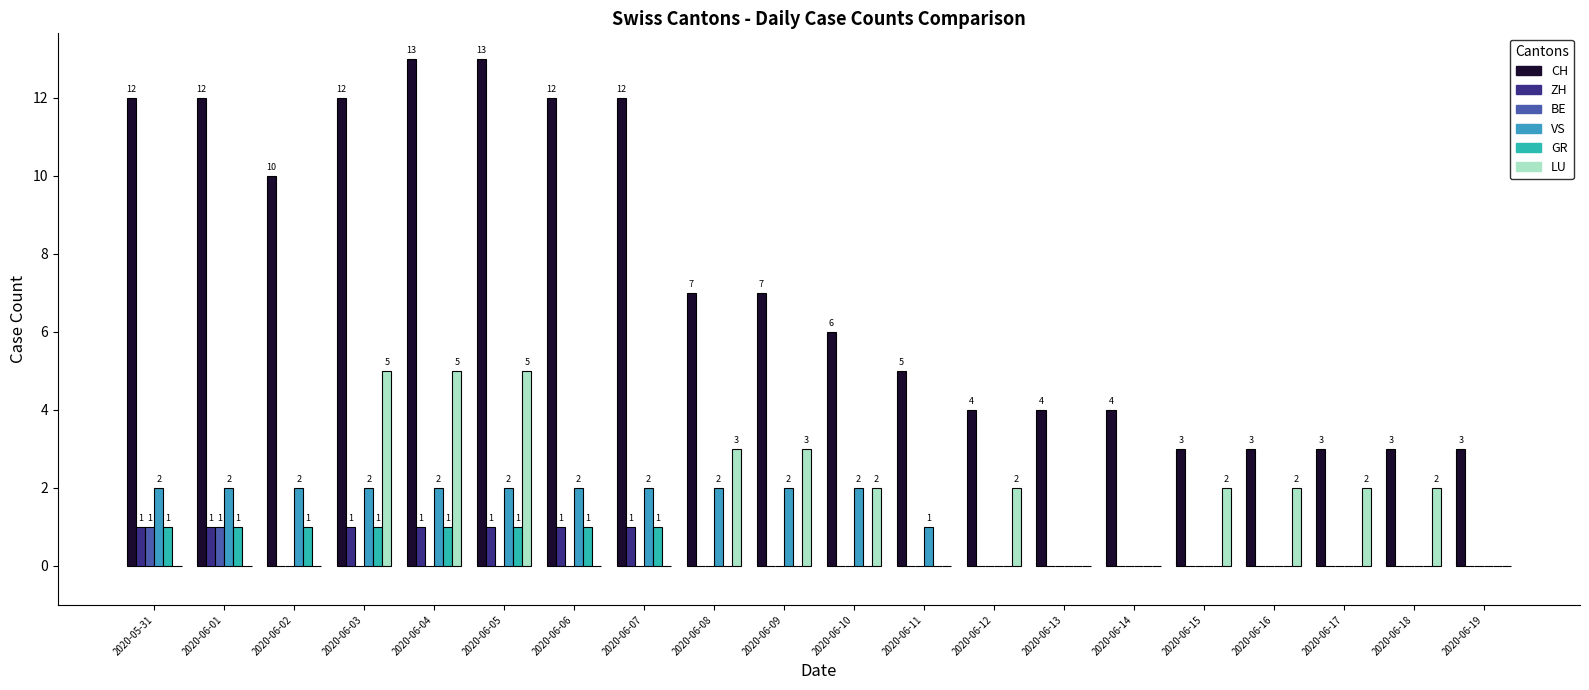

Reading left to right, what are all the values shown in this chart?

CH: 2020-05-31=12	2020-06-01=12	2020-06-02=10	2020-06-03=12	2020-06-04=13	2020-06-05=13	2020-06-06=12	2020-06-07=12	2020-06-08=7	2020-06-09=7	2020-06-10=6	2020-06-11=5	2020-06-12=4	2020-06-13=4	2020-06-14=4	2020-06-15=3	2020-06-16=3	2020-06-17=3	2020-06-18=3	2020-06-19=3
ZH: 2020-05-31=1	2020-06-01=1	2020-06-02=0	2020-06-03=1	2020-06-04=1	2020-06-05=1	2020-06-06=1	2020-06-07=1	2020-06-08=0	2020-06-09=0	2020-06-10=0	2020-06-11=0	2020-06-12=0	2020-06-13=0	2020-06-14=0	2020-06-15=0	2020-06-16=0	2020-06-17=0	2020-06-18=0	2020-06-19=0
BE: 2020-05-31=1	2020-06-01=1	2020-06-02=0	2020-06-03=0	2020-06-04=0	2020-06-05=0	2020-06-06=0	2020-06-07=0	2020-06-08=0	2020-06-09=0	2020-06-10=0	2020-06-11=0	2020-06-12=0	2020-06-13=0	2020-06-14=0	2020-06-15=0	2020-06-16=0	2020-06-17=0	2020-06-18=0	2020-06-19=0
VS: 2020-05-31=2	2020-06-01=2	2020-06-02=2	2020-06-03=2	2020-06-04=2	2020-06-05=2	2020-06-06=2	2020-06-07=2	2020-06-08=2	2020-06-09=2	2020-06-10=2	2020-06-11=1	2020-06-12=0	2020-06-13=0	2020-06-14=0	2020-06-15=0	2020-06-16=0	2020-06-17=0	2020-06-18=0	2020-06-19=0
GR: 2020-05-31=1	2020-06-01=1	2020-06-02=1	2020-06-03=1	2020-06-04=1	2020-06-05=1	2020-06-06=1	2020-06-07=1	2020-06-08=0	2020-06-09=0	2020-06-10=0	2020-06-11=0	2020-06-12=0	2020-06-13=0	2020-06-14=0	2020-06-15=0	2020-06-16=0	2020-06-17=0	2020-06-18=0	2020-06-19=0
LU: 2020-05-31=0	2020-06-01=0	2020-06-02=0	2020-06-03=5	2020-06-04=5	2020-06-05=5	2020-06-06=0	2020-06-07=0	2020-06-08=3	2020-06-09=3	2020-06-10=2	2020-06-11=0	2020-06-12=2	2020-06-13=0	2020-06-14=0	2020-06-15=2	2020-06-16=2	2020-06-17=2	2020-06-18=2	2020-06-19=0